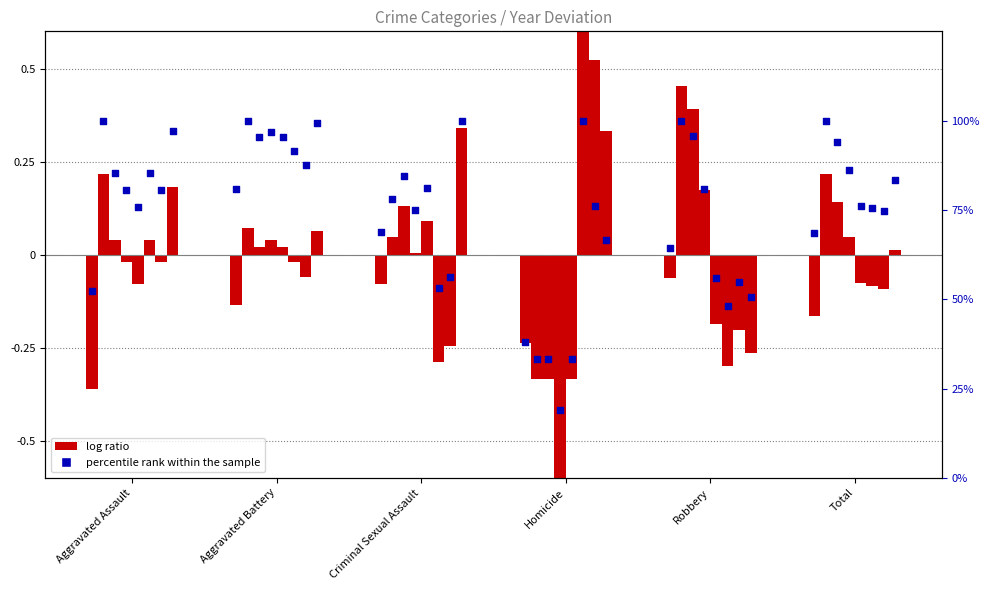

What is the total value across all series at Criminal Sexual Assault?

68.7